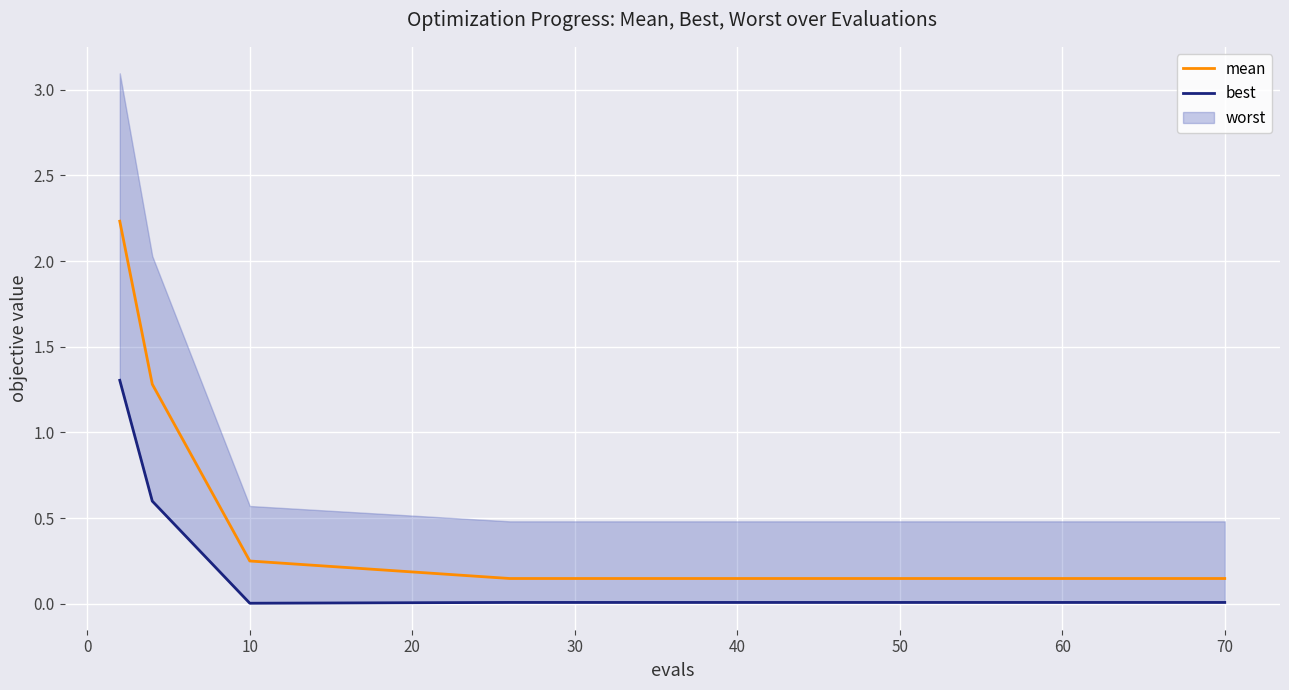

What is the difference between the highest and lowest values at 40?

0.1